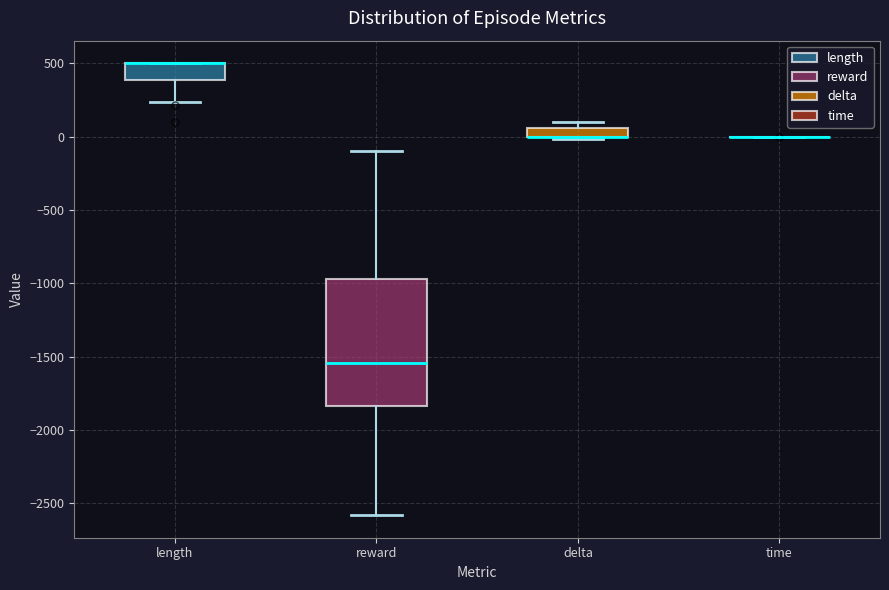

Where is the upper edge of the box for reward on the y-axis? The values are not printed on the chart, so give them approximately, as read against the axis.

-950